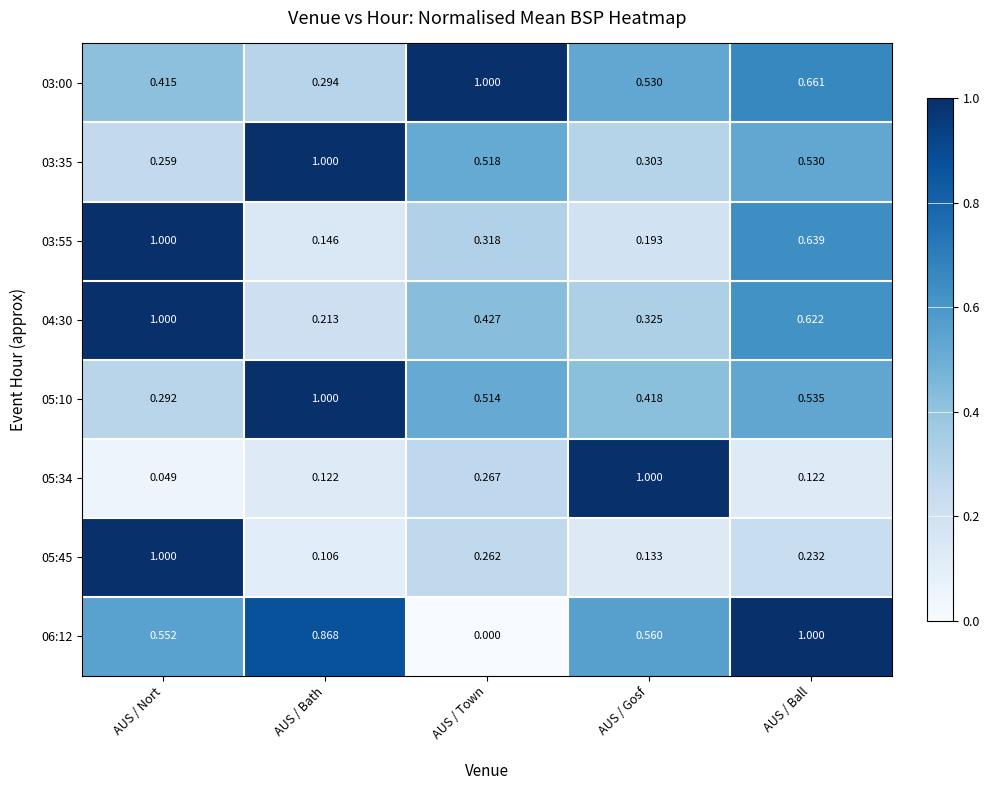

Which series changed the most between AUS / Bath and AUS / Gosf?

05:34